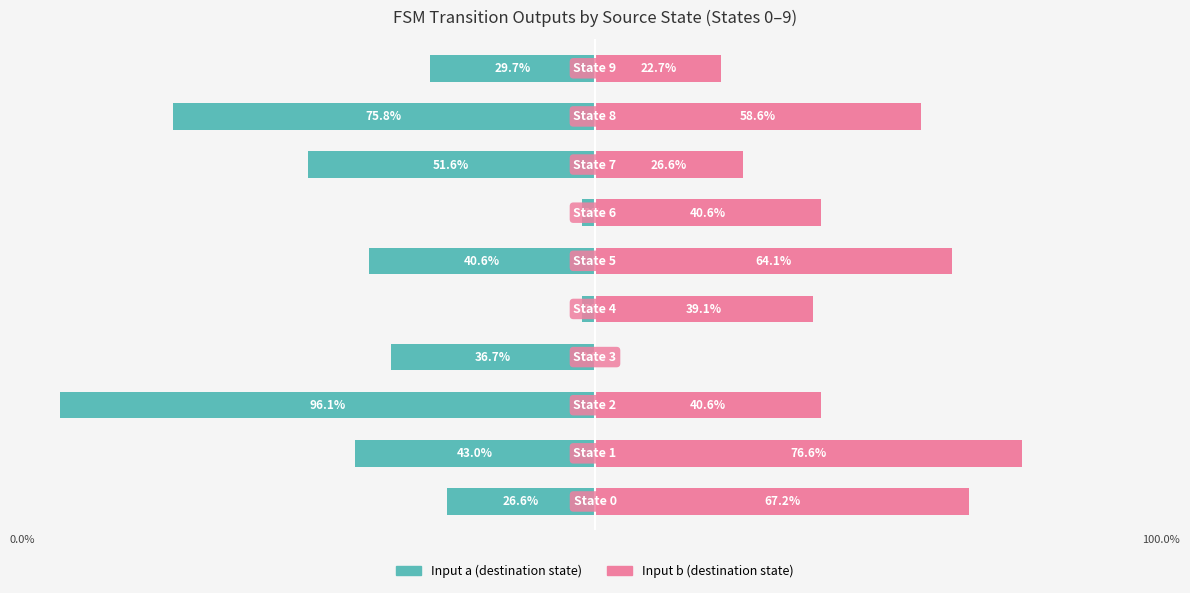

The Input a (destination state) series shows -51.6 at 7. True or false?

True